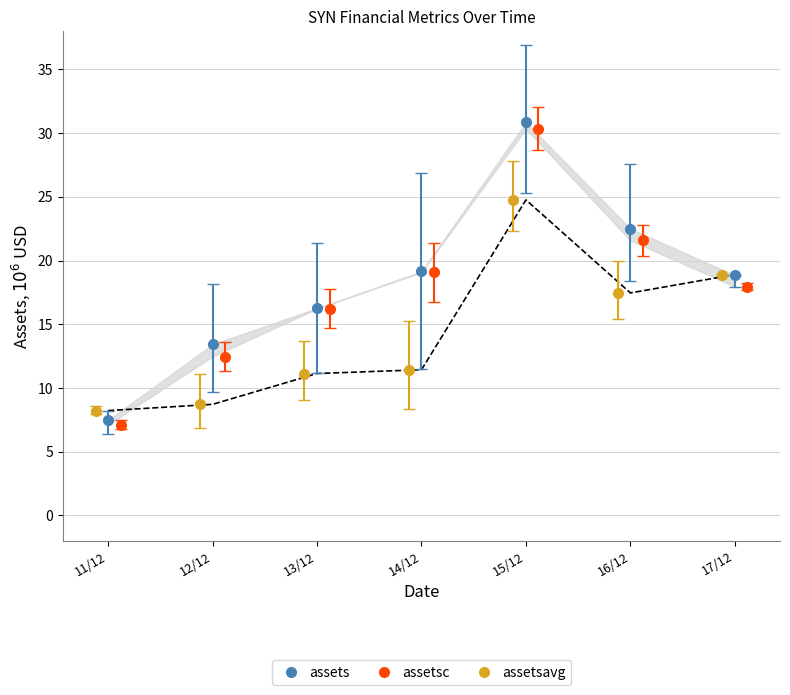

What is the greatest value displayed?

24.8